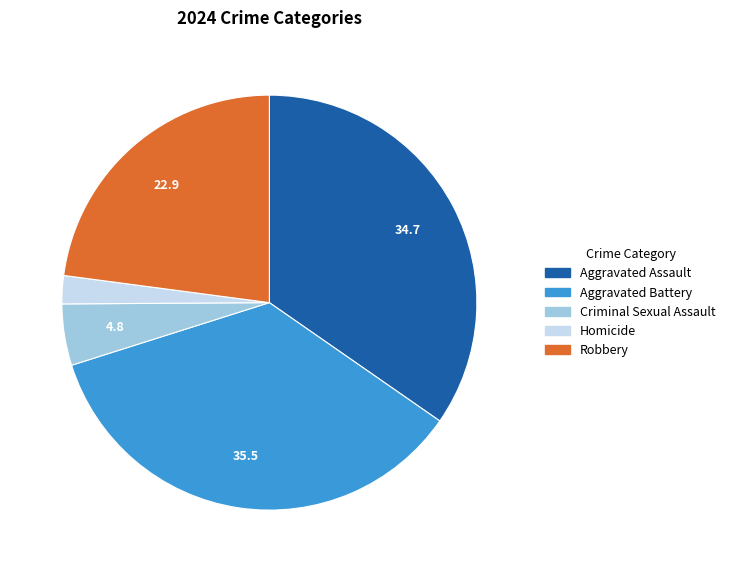

The Aggravated Assault slice represents 20% of the pie. True or false?

False